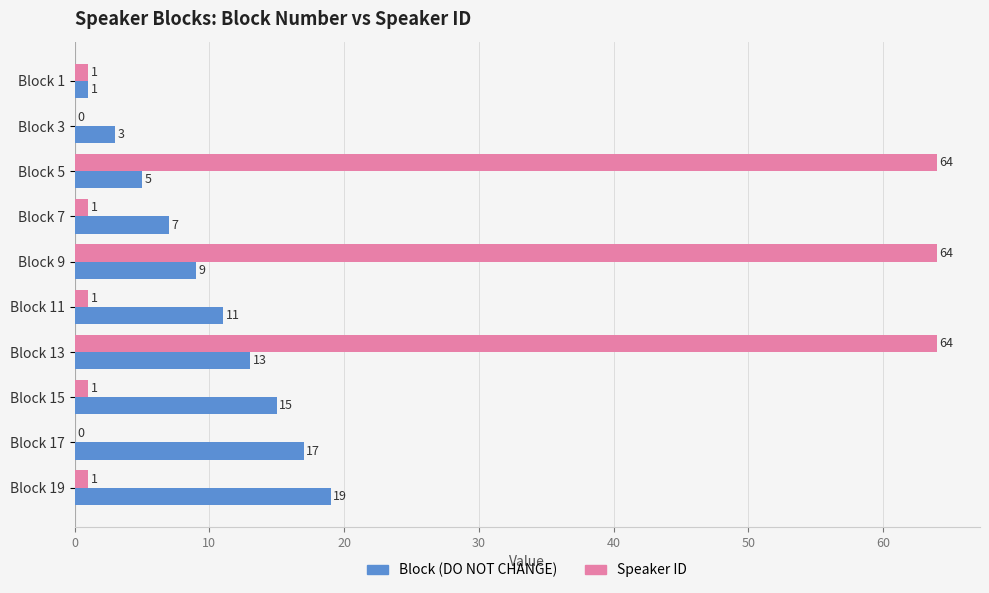

What is the maximum value for Speaker ID?

64